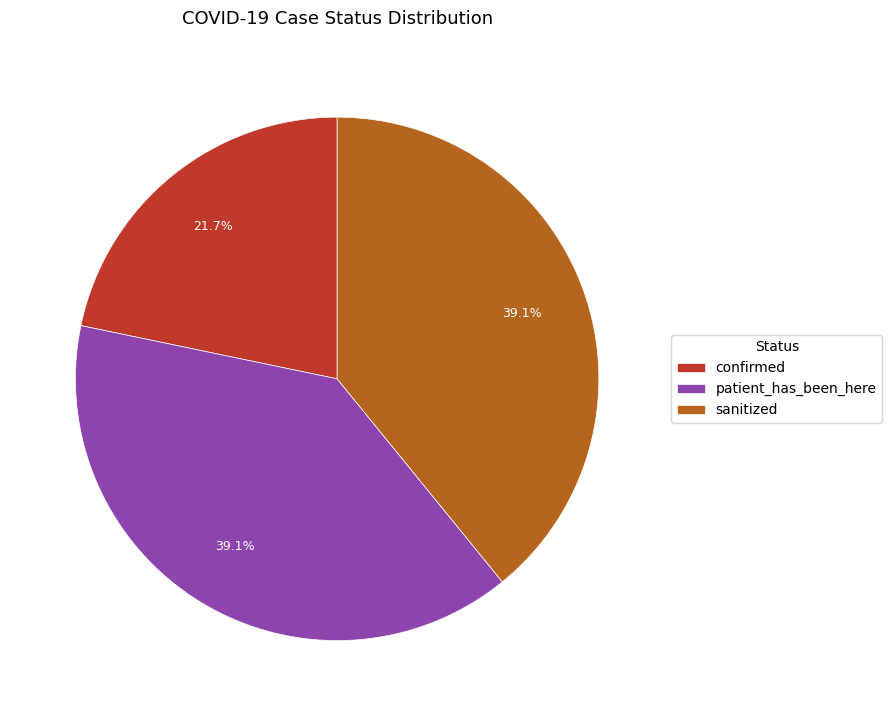

Does any single category account for the majority?

No